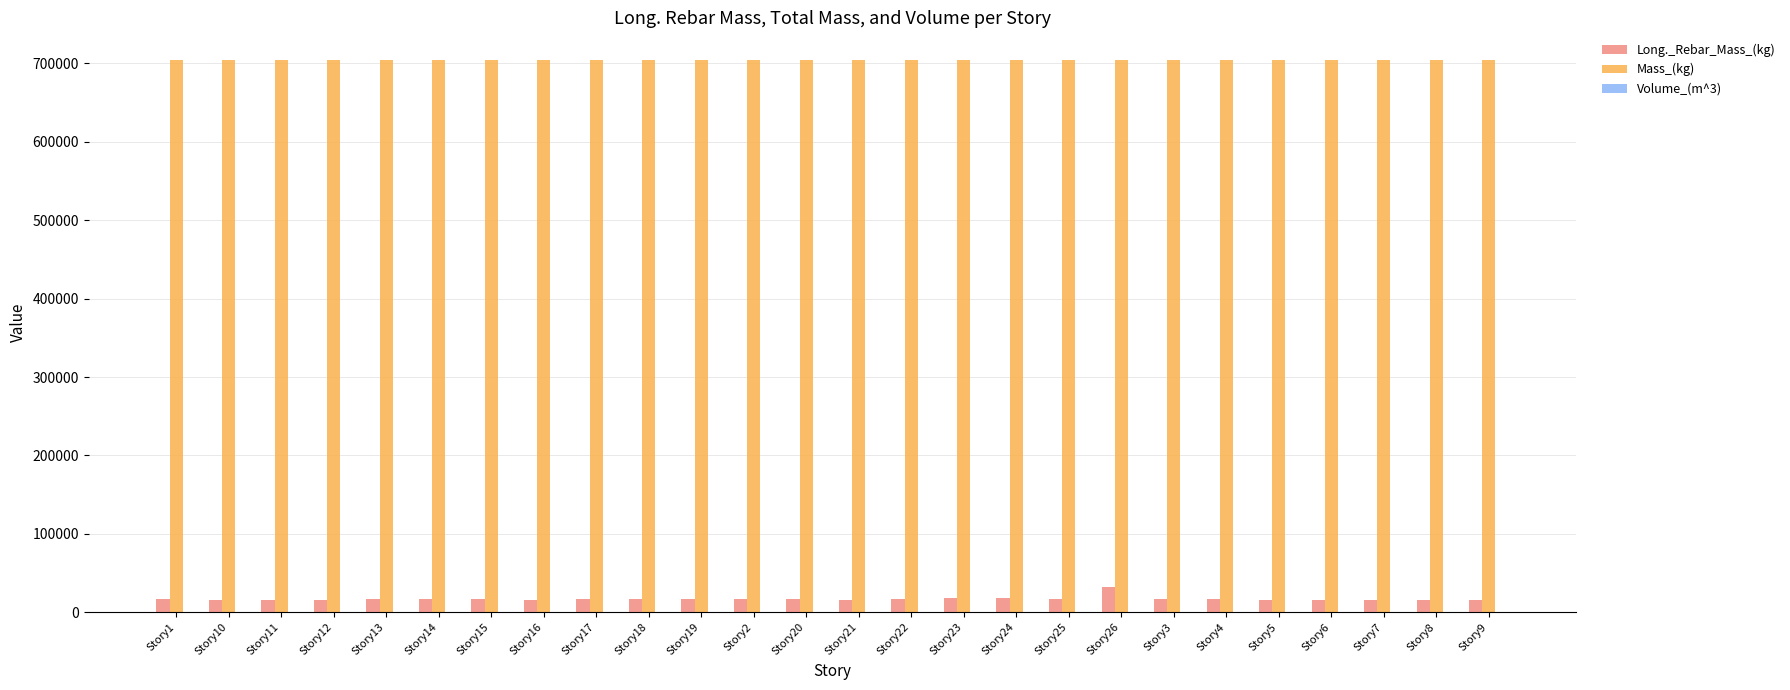

What is the maximum value shown in the chart?

704305.3